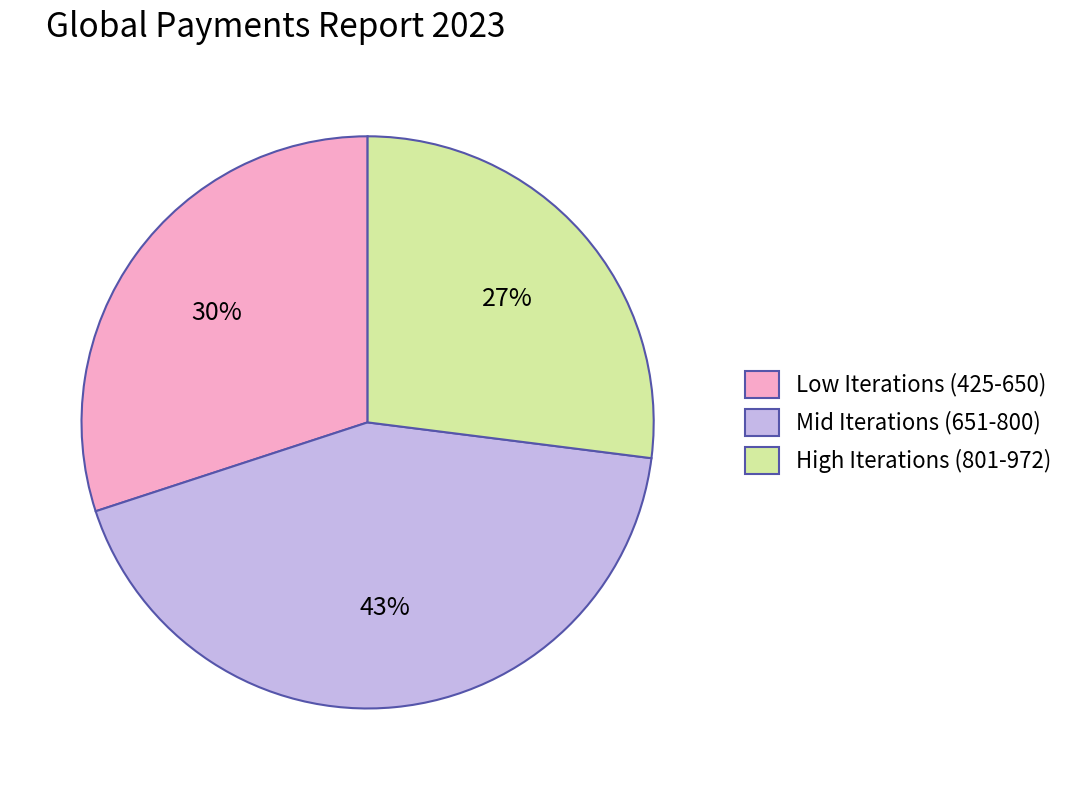

To the nearest percent, what percentage of the pie is High Iterations (801-972)?

27%